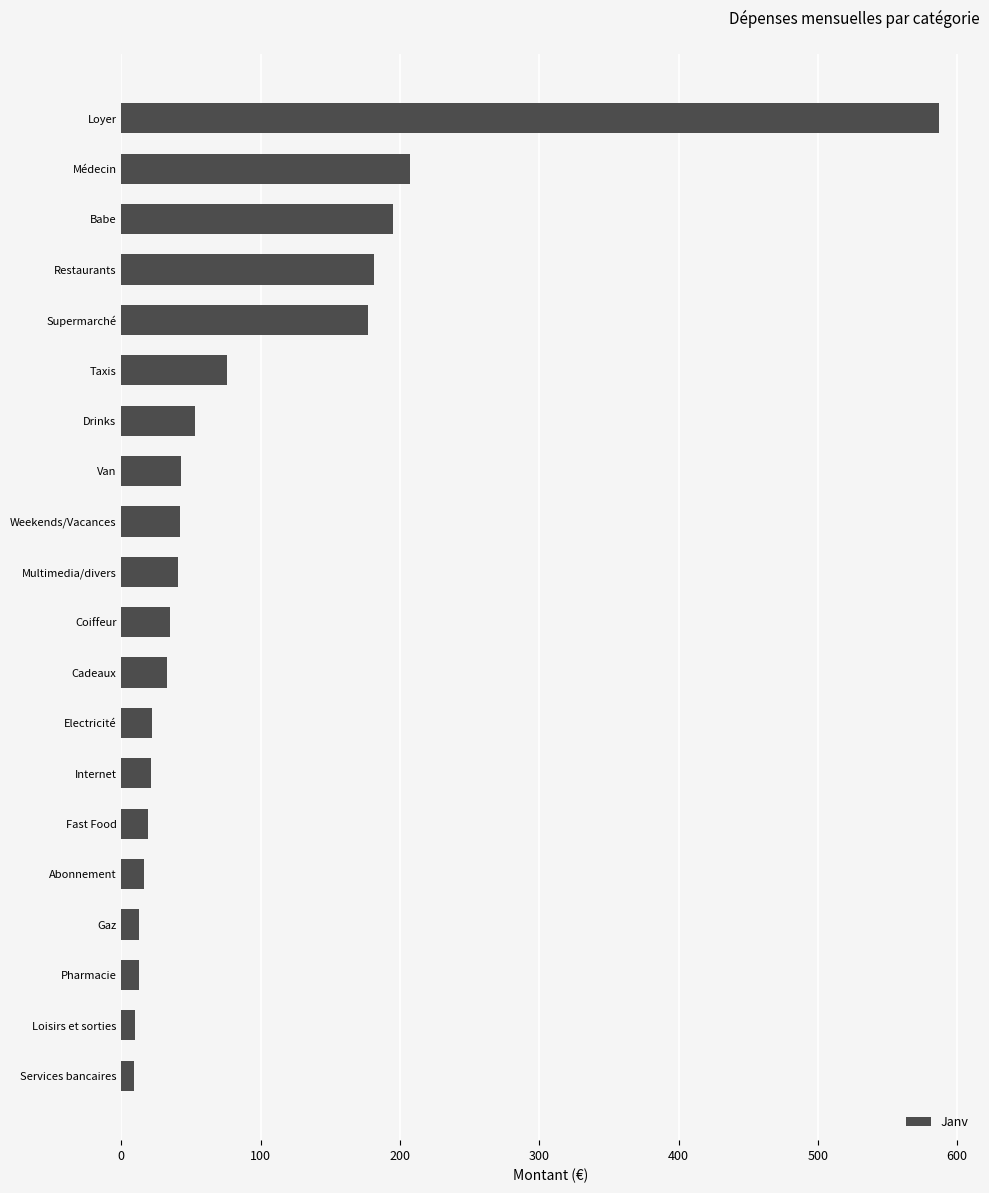

How many bars are there in total?

20